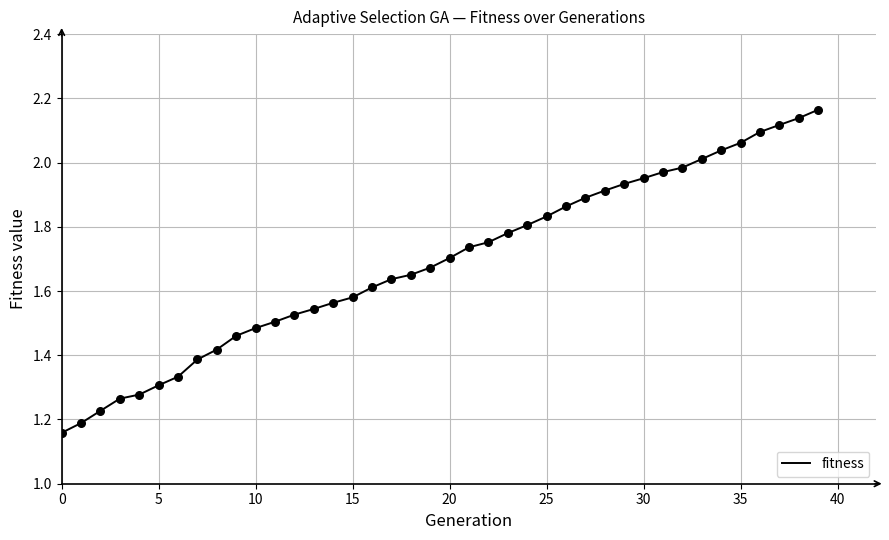

What is the difference between the maximum and minimum values?

1.0